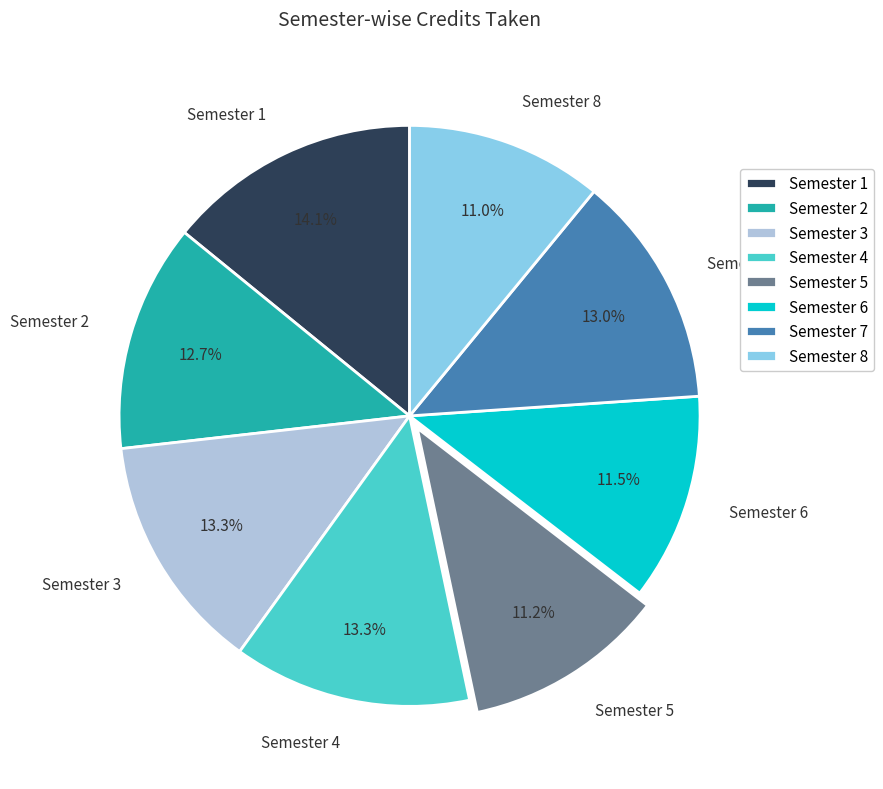

Do Semester 7 and Semester 2 together represent more than half of the pie?

No